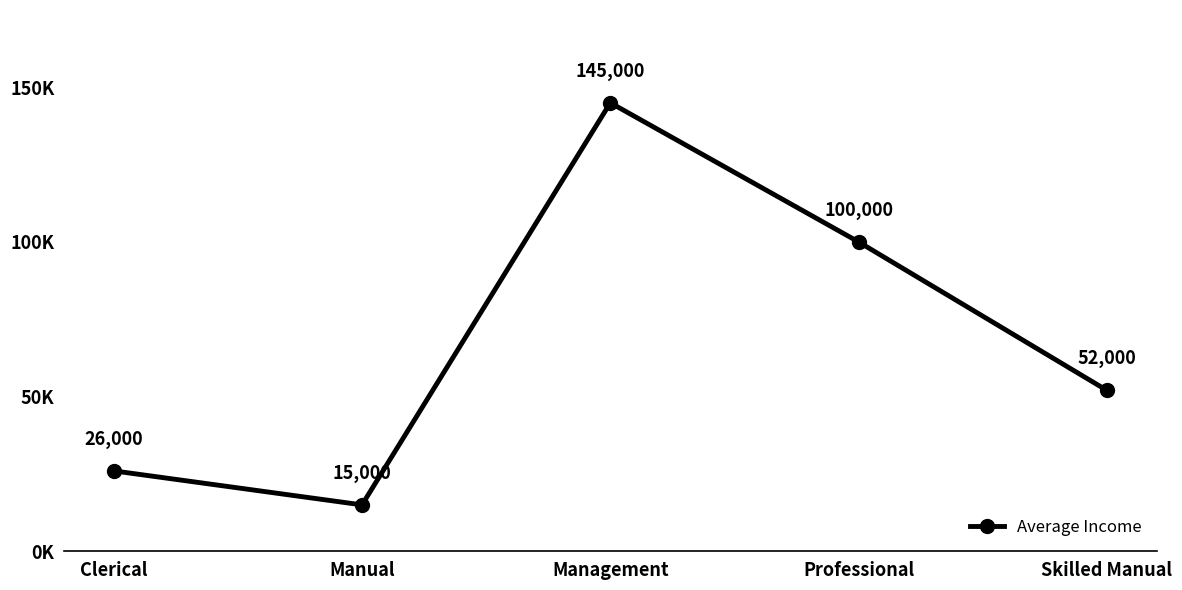

At which label is the value closest to 80000?

Professional